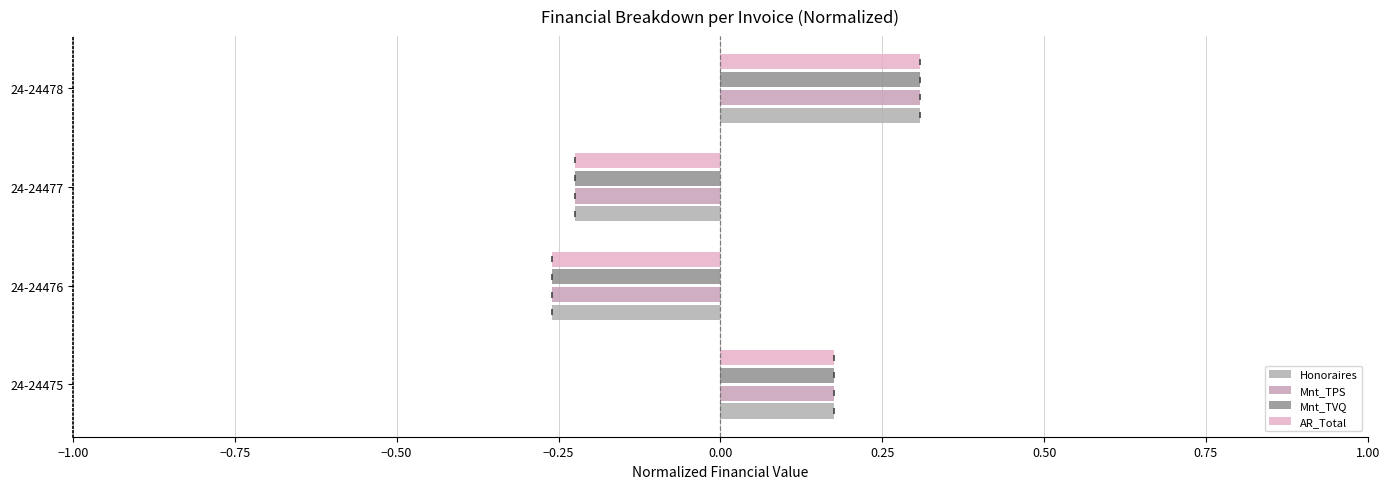

How many data points does each series have?

4